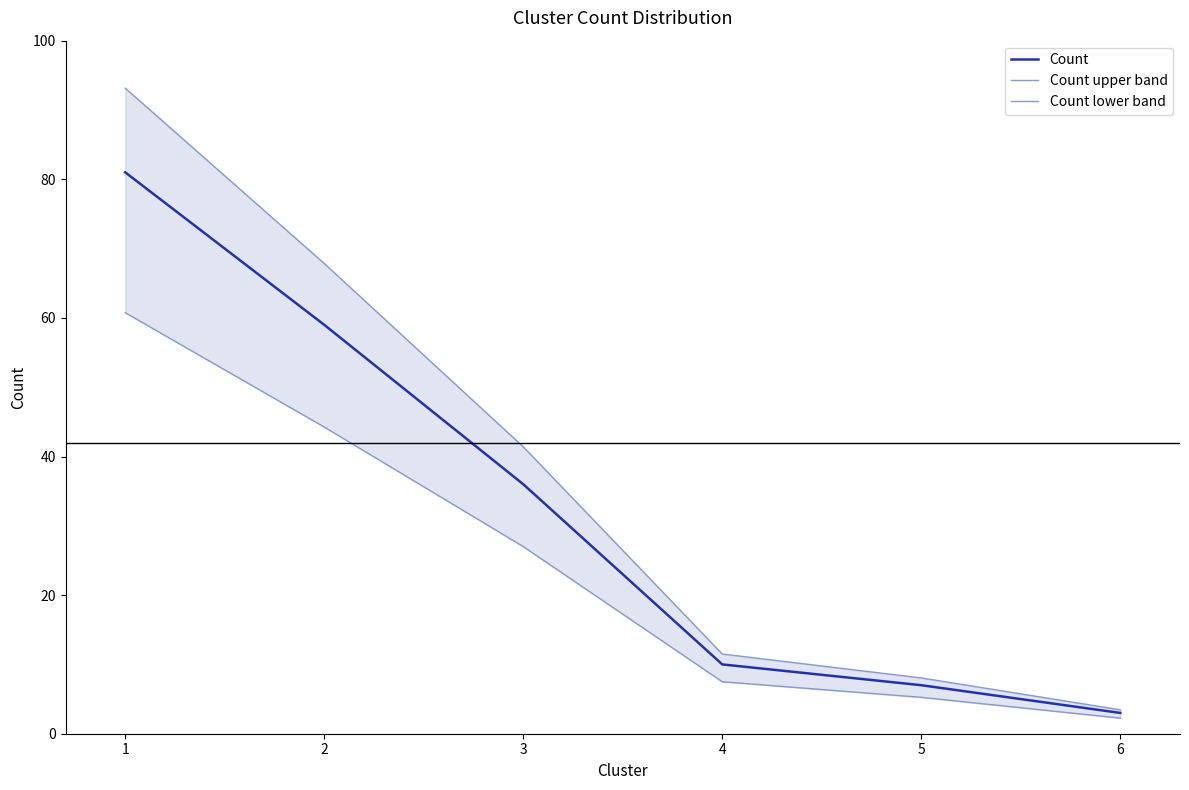

At which label does Count lower band reach its peak?

1